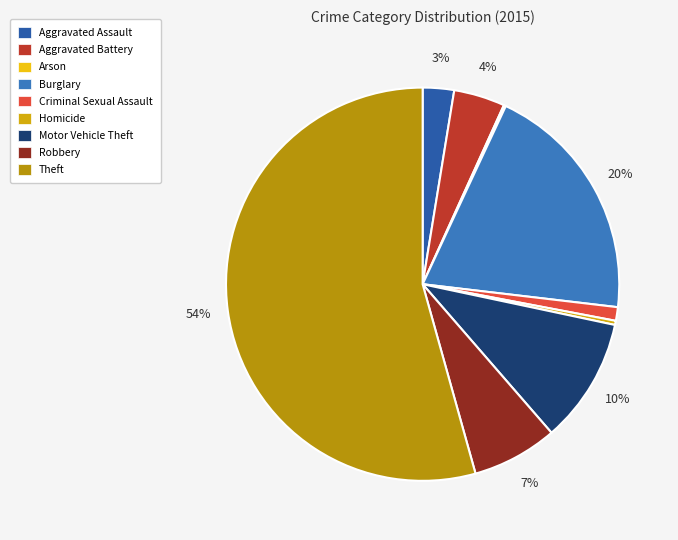

The Aggravated Battery slice represents 11% of the pie. True or false?

False